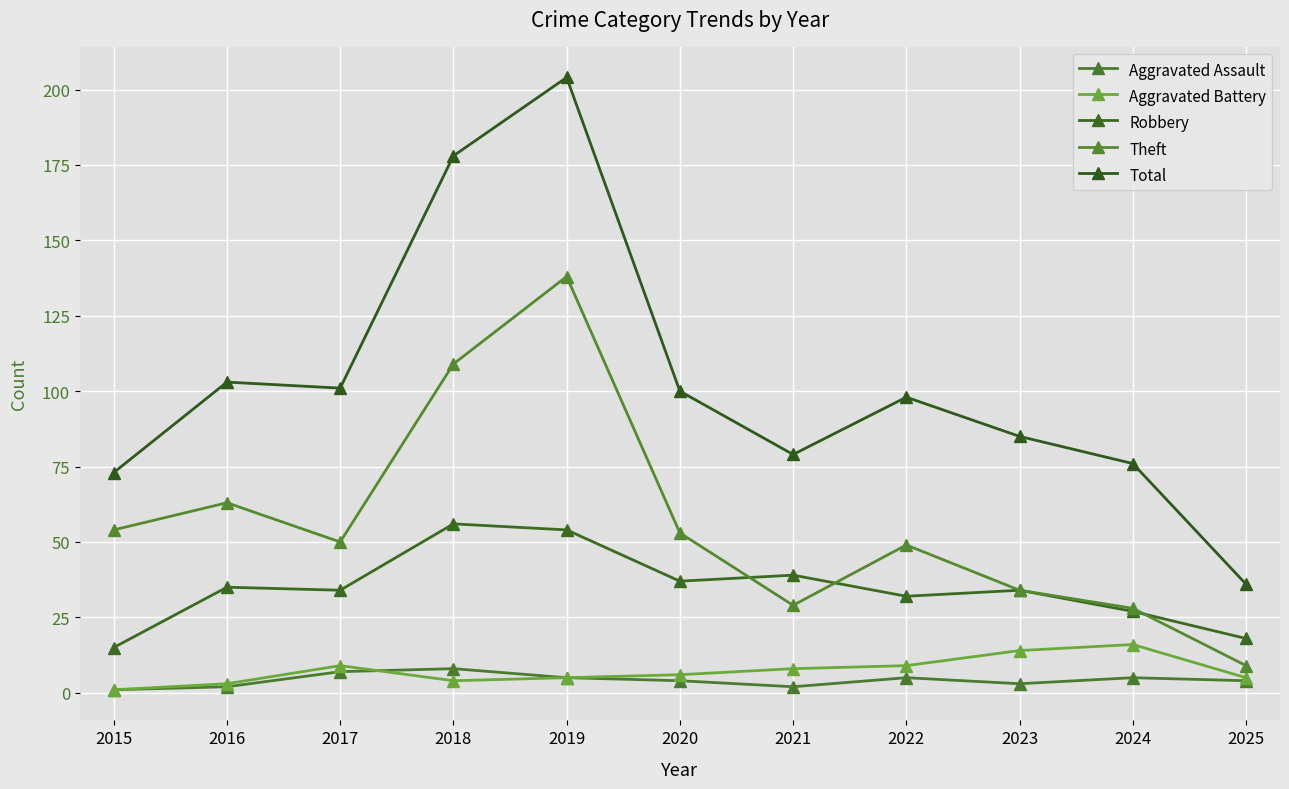

Is it true that Total equals 54 at 2017?

False